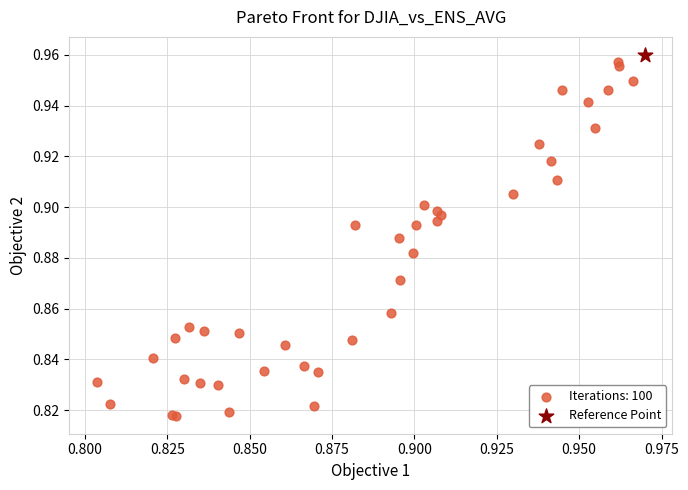

What are all the series names shown in the legend?

Iterations: 100, Reference Point